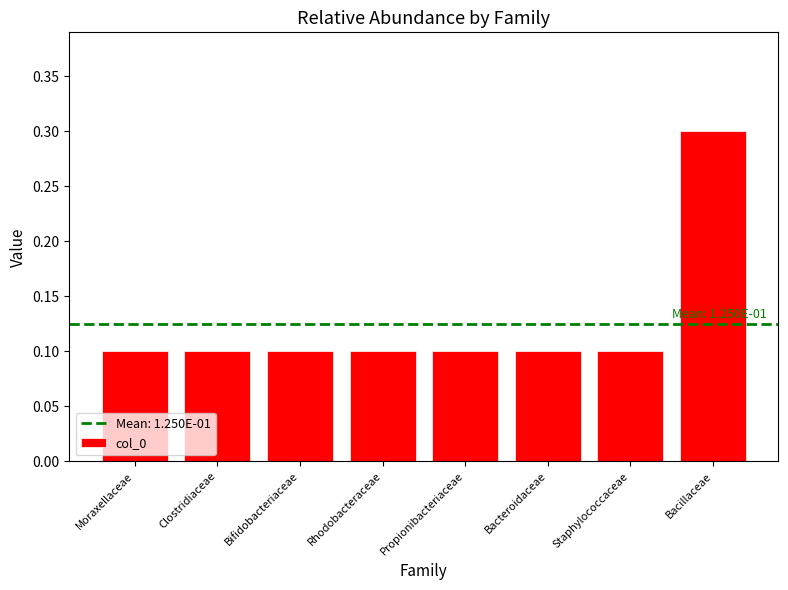

Reading left to right, transcribe all the data shown in this chart.

Moraxellaceae=0.1	Clostridiaceae=0.1	Bifidobacteriaceae=0.1	Rhodobacteraceae=0.1	Propionibacteriaceae=0.1	Bacteroidaceae=0.1	Staphylococcaceae=0.1	Bacillaceae=0.3